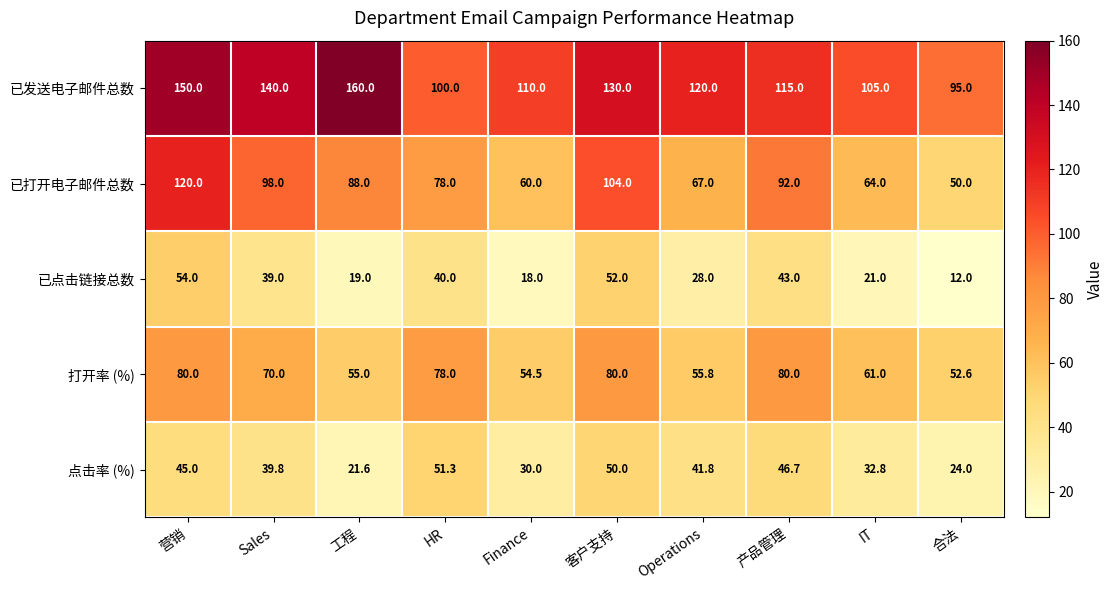

The 已发送电子邮件总数 series shows 140.0 at Sales. True or false?

True